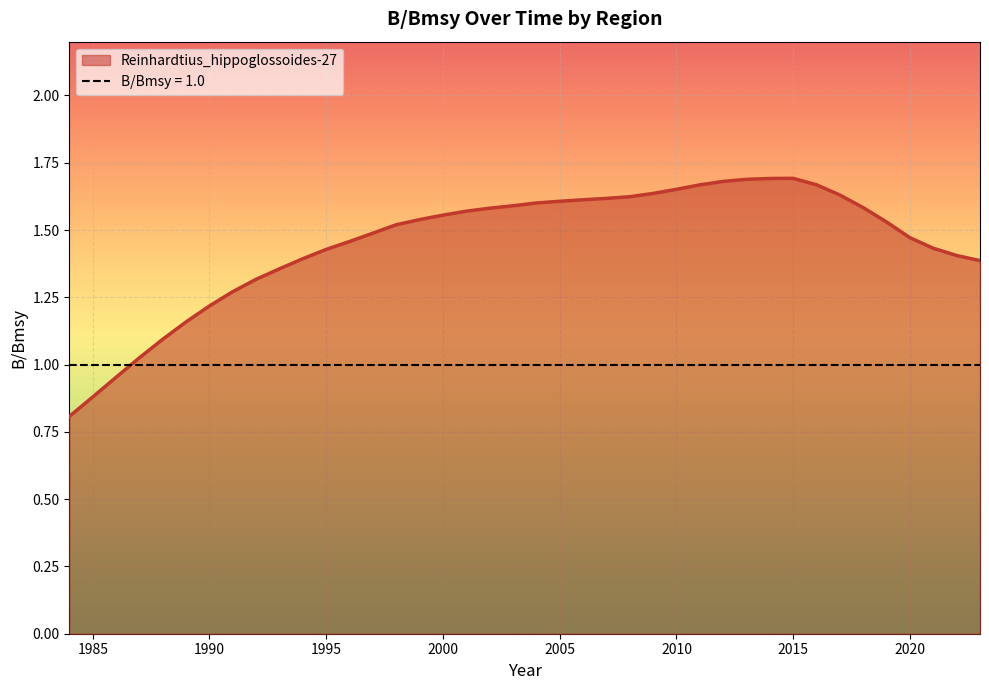

Is it true that the value at 2008 is 0.7?

False